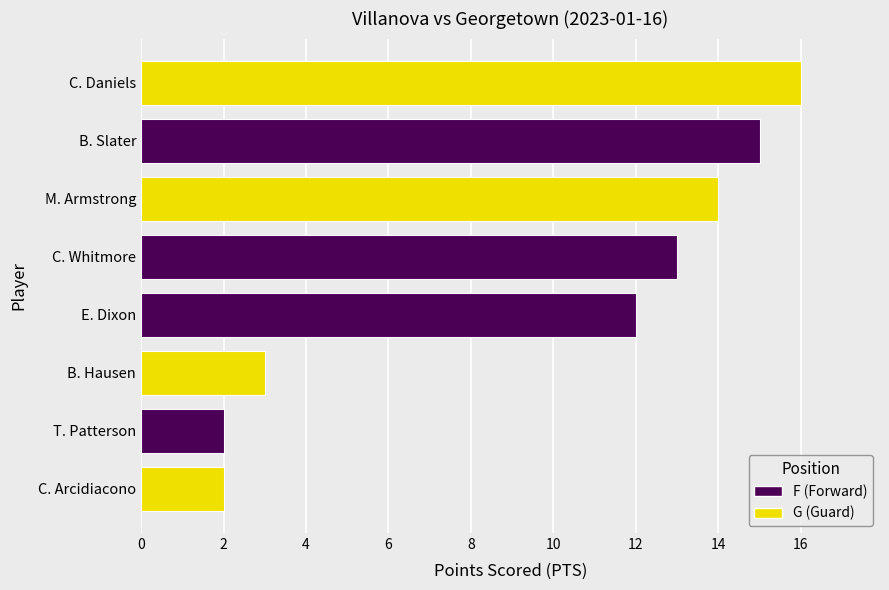

Read the value at C. Daniels.

16